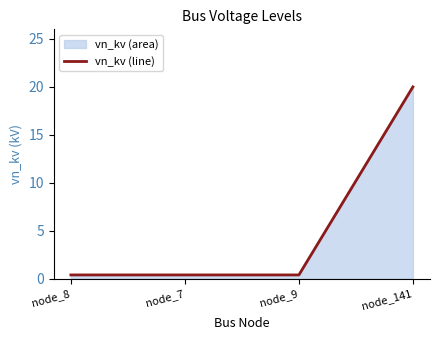

What is the difference between the maximum and minimum values?

19.6